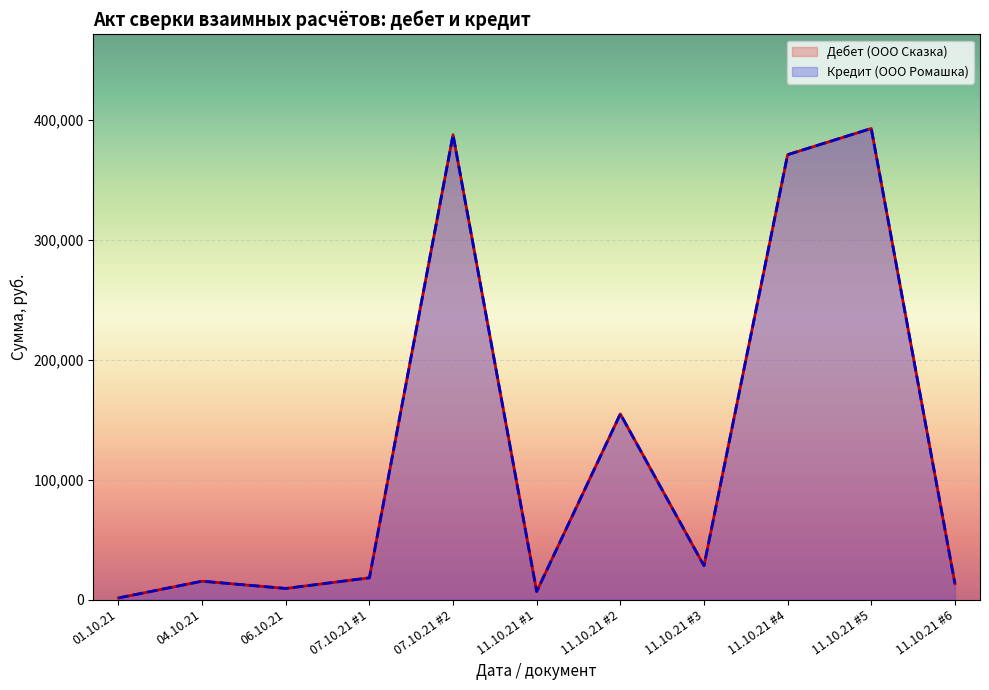

Which series changed the most between 04.10.21 and 06.10.21?

Дебет (ООО Сказка)